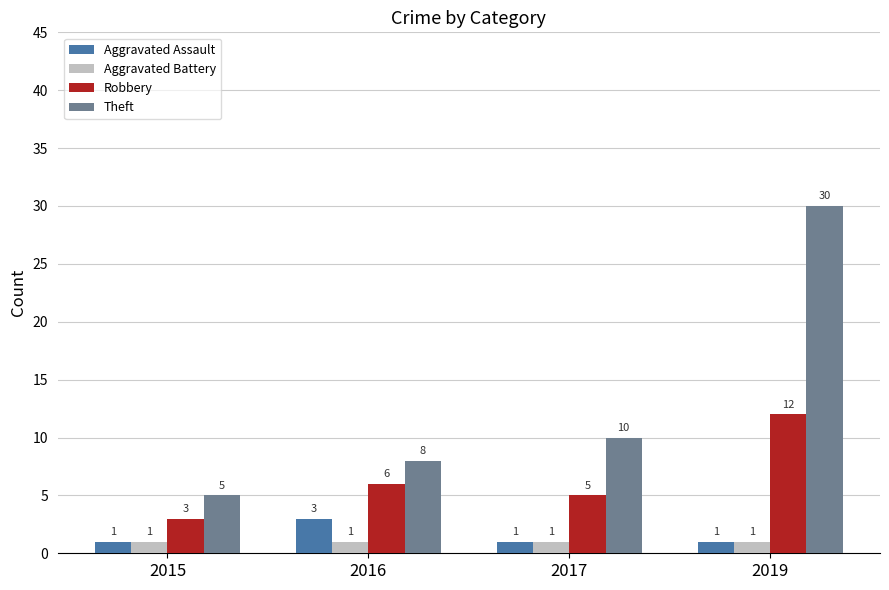

Rank the categories by Robbery value from highest to lowest.

2019, 2016, 2017, 2015